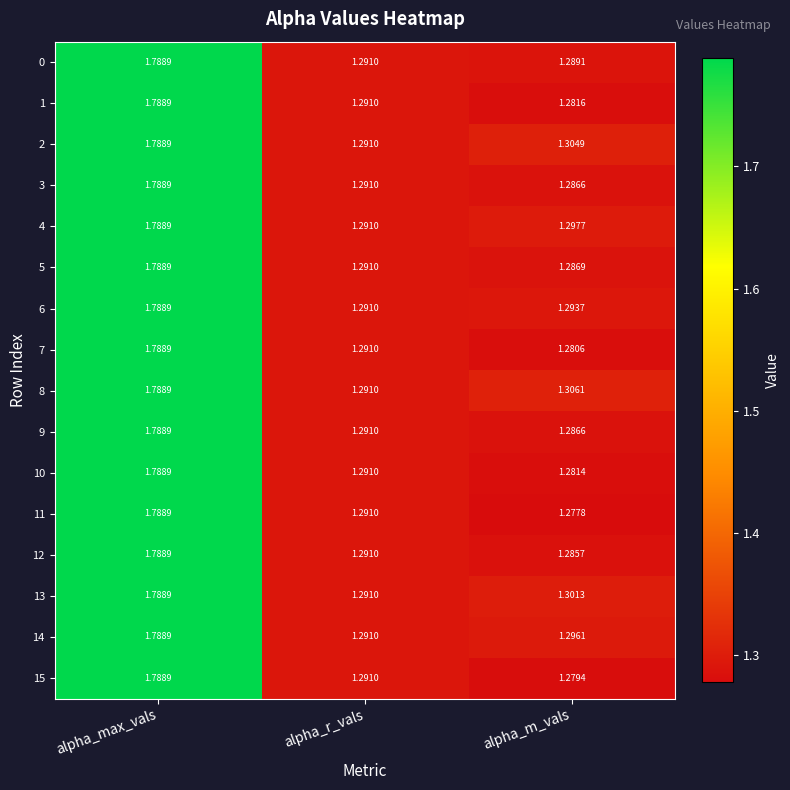

Which category has the lowest value in the 10 series?

alpha_m_vals